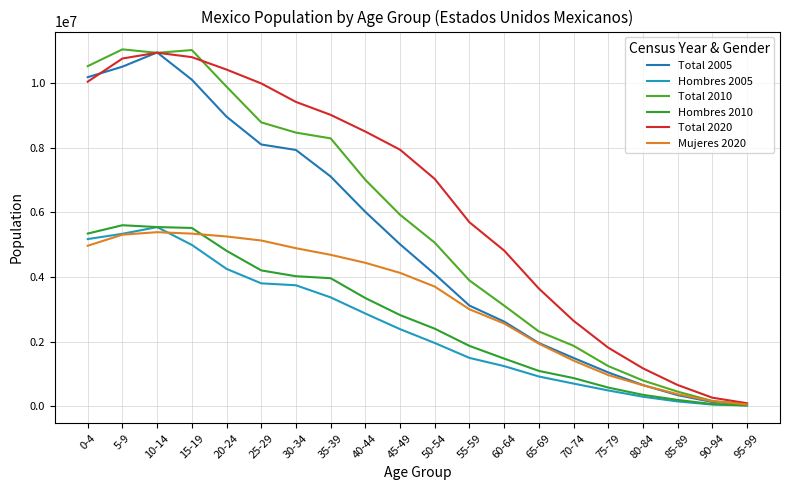

Reading left to right, list all the values displayed in this chart.

Total 2005: 10186243	10511738	10952123	10109021	8964629	8103358	7933951	7112526	6017268	5015255	4090650	3117071	2622476	1958069	1496691	1048315	657011	345154	132325	61145
Hombres 2005: 5175913	5339127	5545910	4995906	4253440	3805724	3745974	3371372	2871549	2388149	1959720	1497981	1243788	922592	703277	490840	296351	150617	54391	24439
Total 2010: 10528322	11047537	10939937	11026112	9892271	8788177	8470798	8292987	7009226	5928730	5064291	3895365	3116466	2317265	1873934	1245483	798936	454164	164924	65732
Hombres 2010: 5346943	5604175	5547613	5520121	4813204	4205975	4026031	3964738	3350322	2824364	2402451	1869537	1476667	1095273	873893	579689	355277	197461	68130	25920
Total 2020: 10047365	10764379	10943540	10806690	10422095	9993001	9420827	9020276	8503586	7942413	7037532	5695958	4821062	3645077	2647340	1814582	1175364	659245	266806	95205
Mujeres 2020: 4969883	5311288	5389280	5344540	5256211	5131597	4893101	4688746	4441282	4130069	3705369	3002982	2563200	1938227	1413848	966684	651552	375894	159448	58590